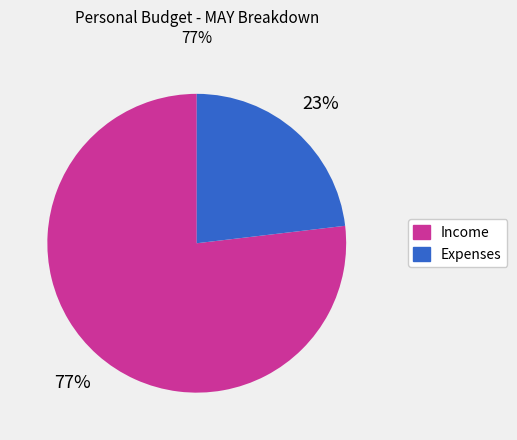

To the nearest percent, what is the average slice percentage?

50%